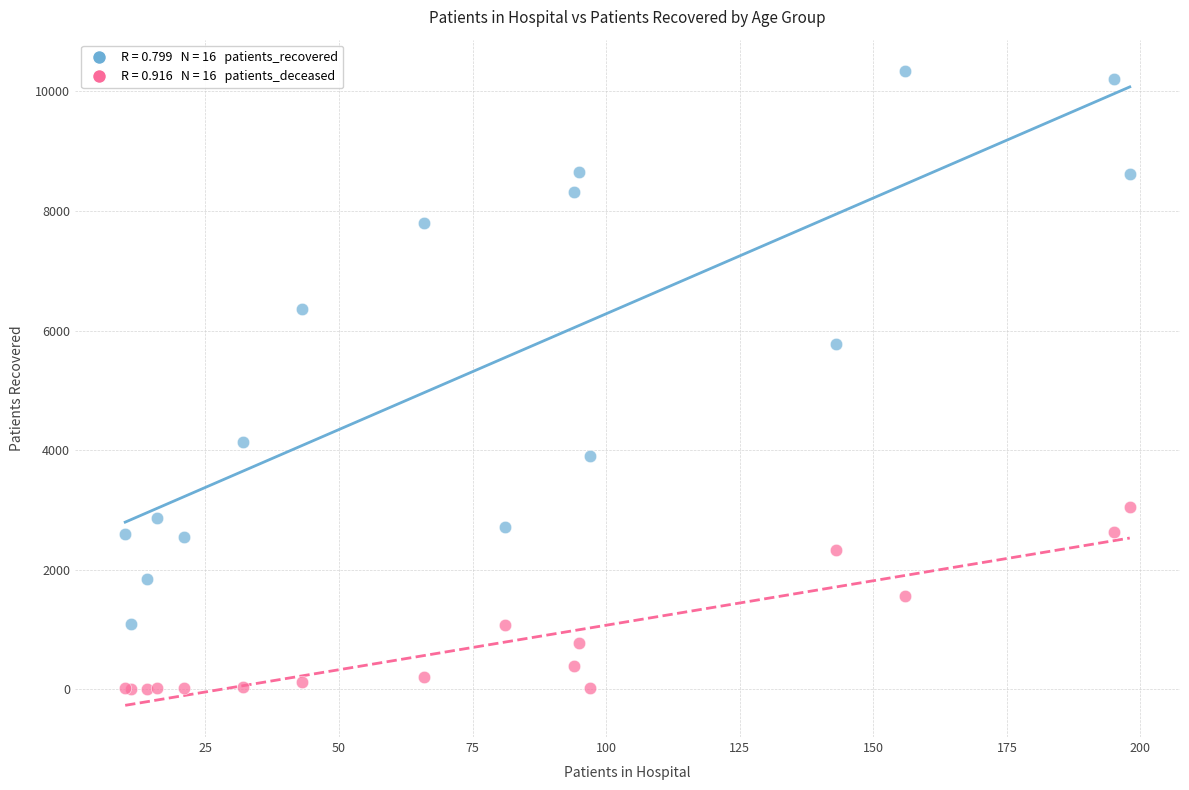

Across all series, what Y value is closest to 5169?

5779